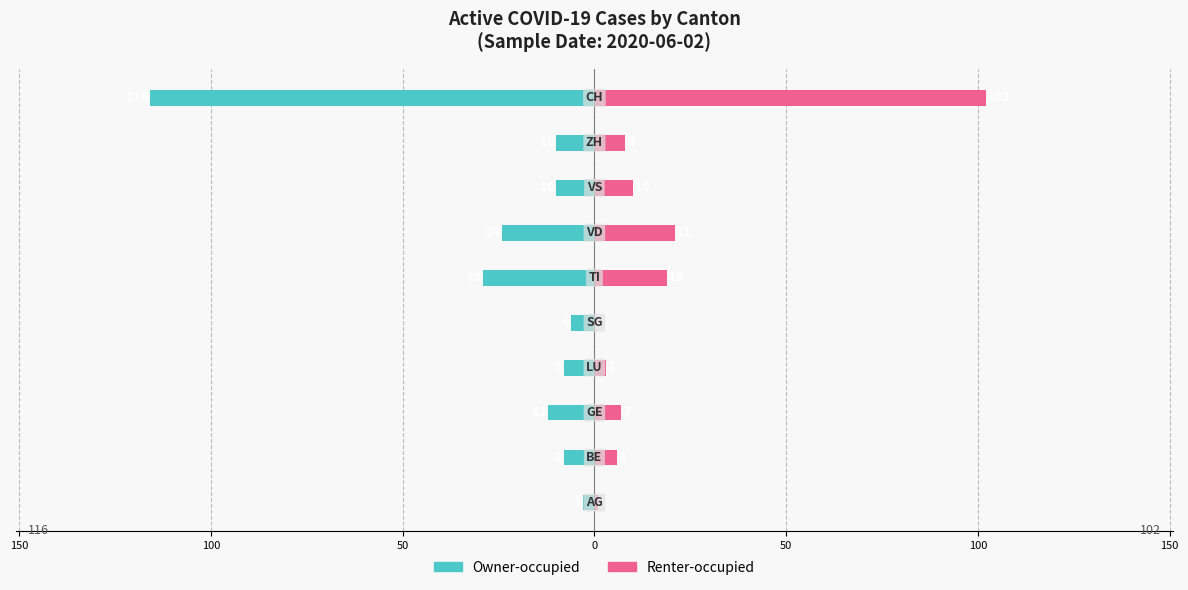

Between 100 and 50, which is larger?

50